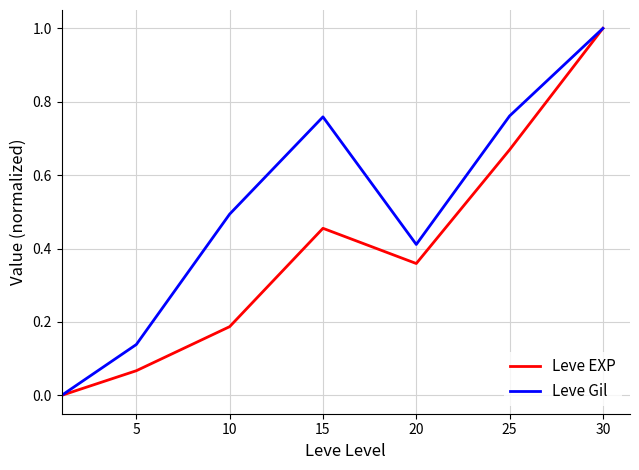

Which series has the largest total across all categories?

Leve Gil